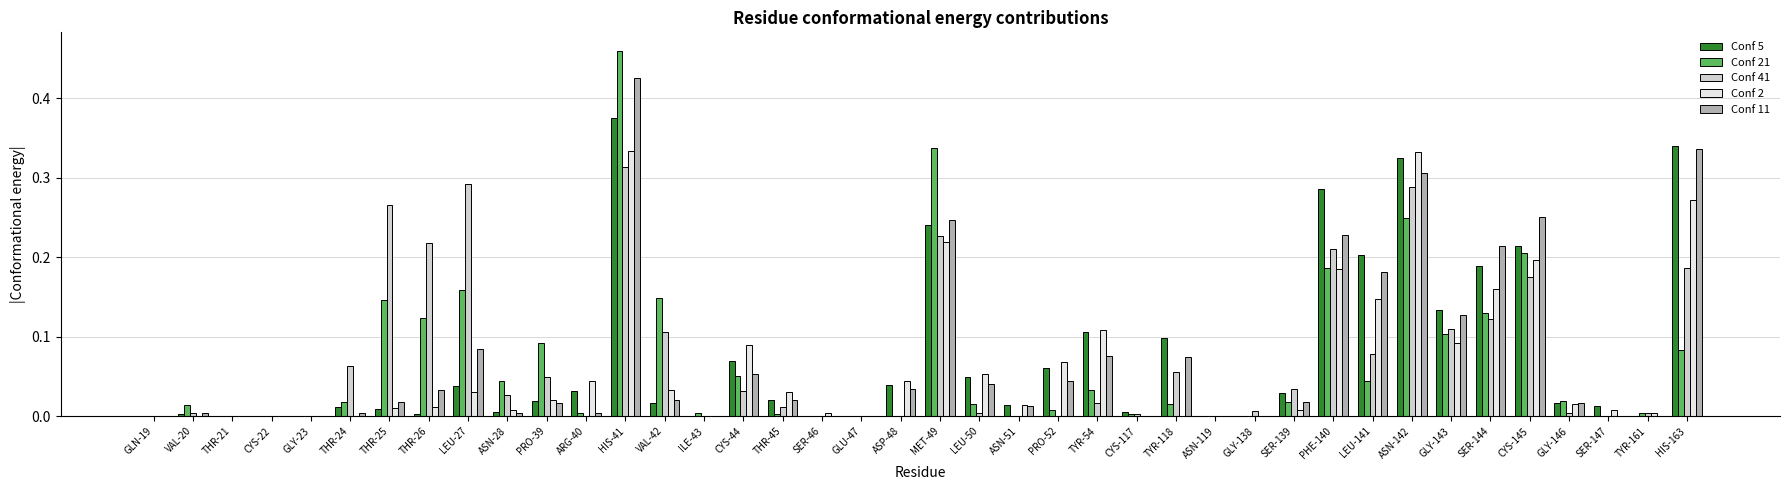

What is the sum of all Conf 2 values?

2.5